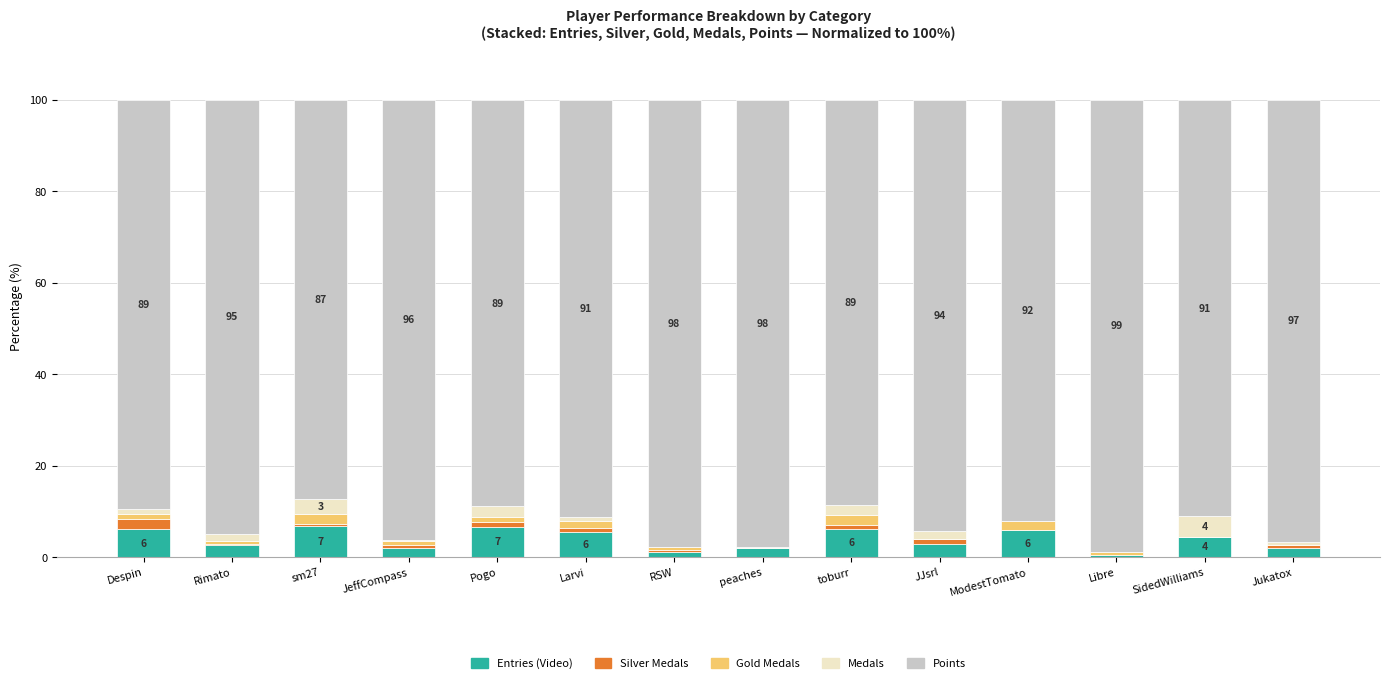

How many categories are shown in the chart?

14